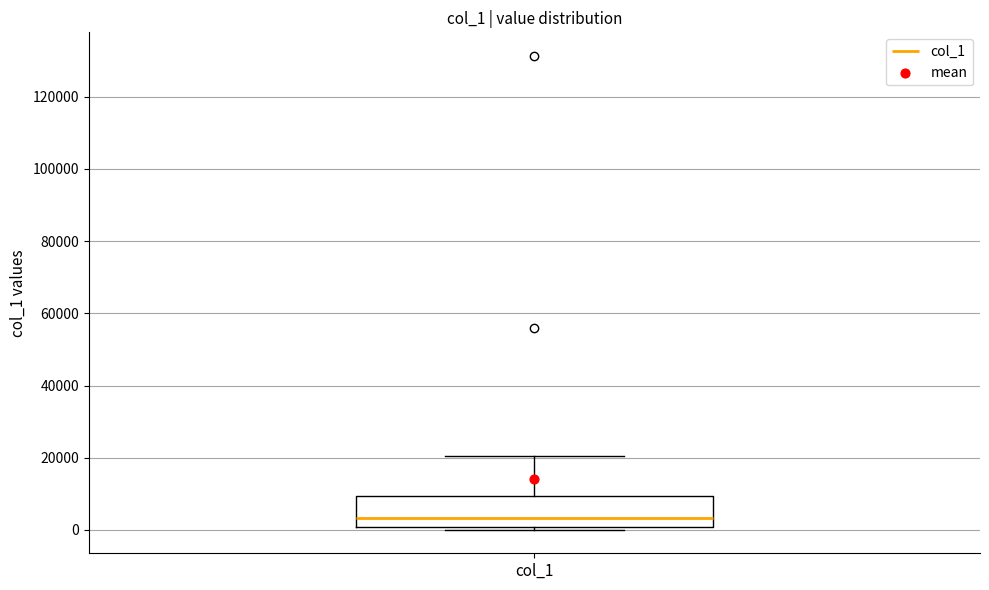

Transcribe this box plot: give where the median line is, the range the box spans, and where the two whiskers end, as read against the y-axis. The values are not printed on the chart, so give them approximately, as read against the axis.

median 4000, box 0 to 10000, whiskers 0 (just below the box's lower edge) to 20000